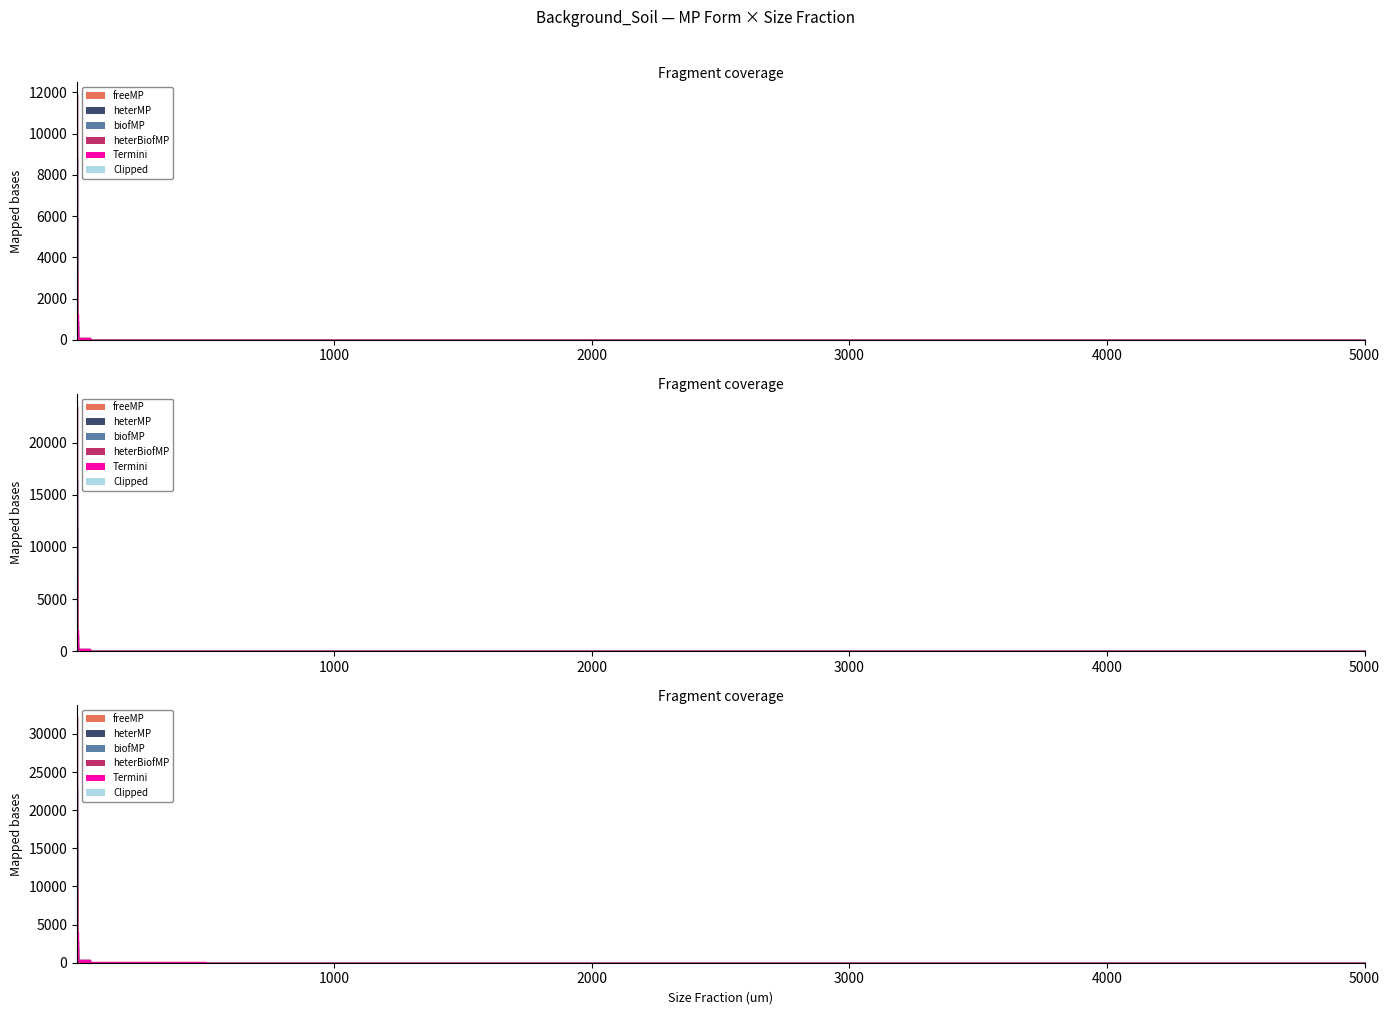

What is the sum of the biofMP values at 5 and 5000?

1513.7